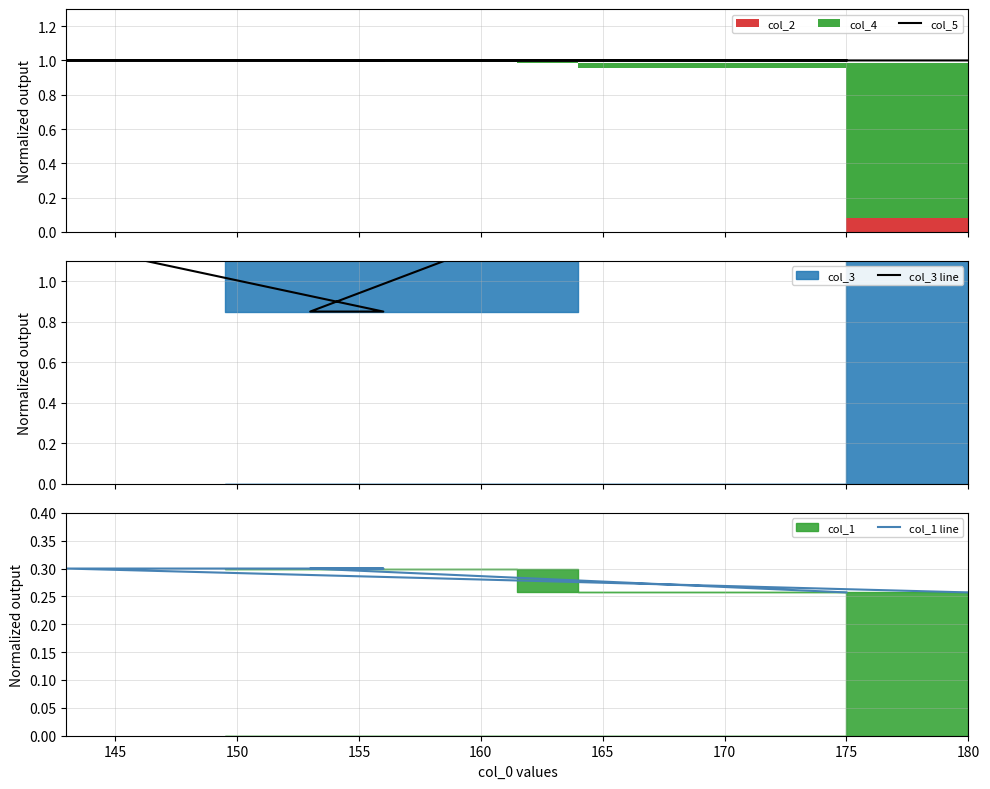

Is this an area chart (filled region under the line)?

No